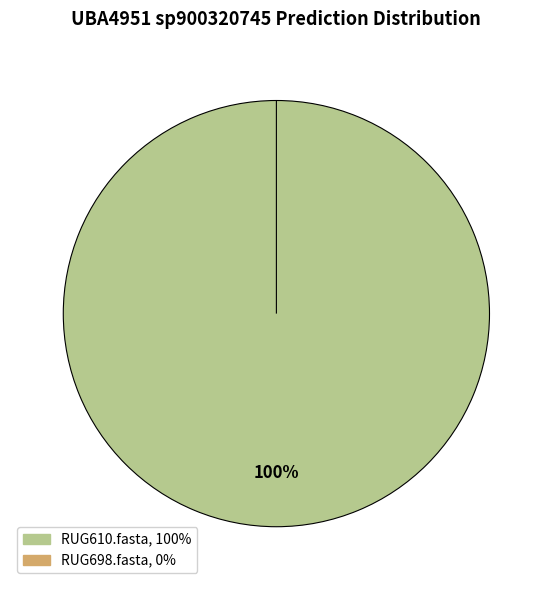

To the nearest percent, what is the combined percentage of RUG698.fasta and RUG610.fasta?

100%